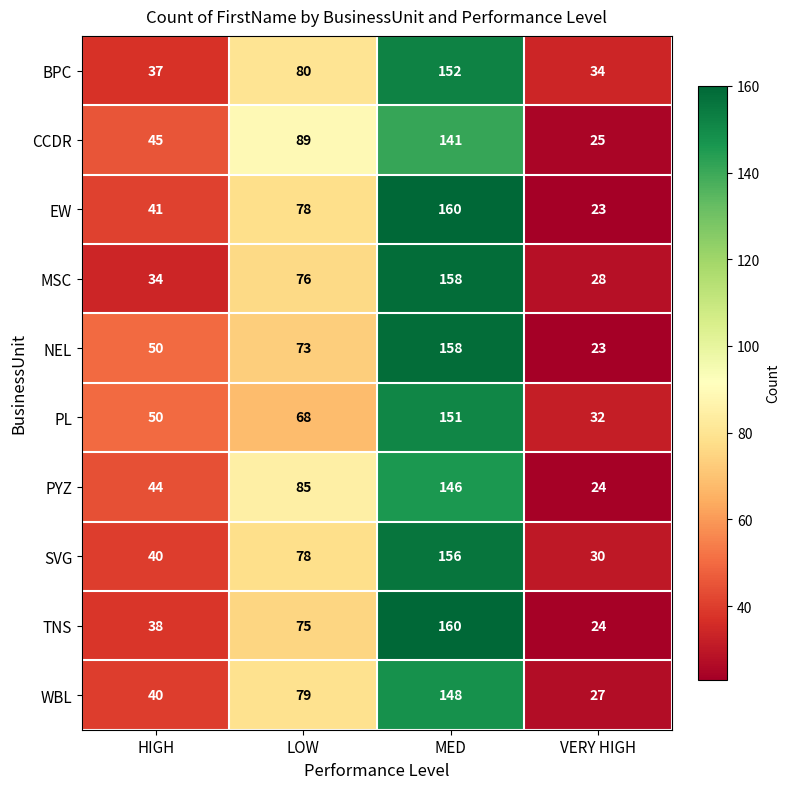

List the labels in order of BPC value, largest first.

MED, LOW, HIGH, VERY HIGH